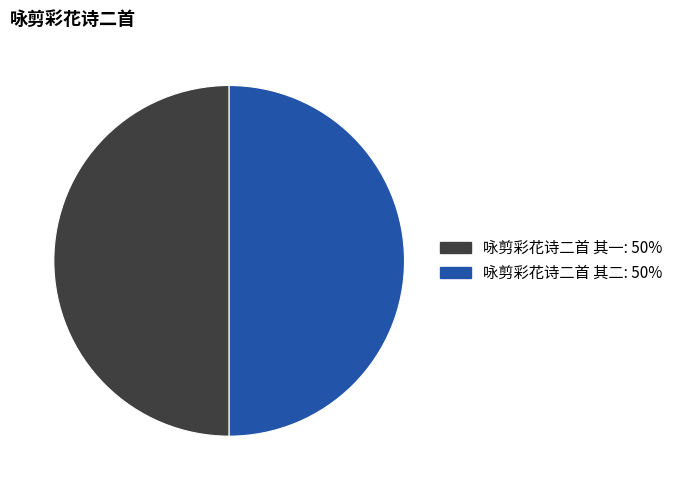

Combined, do 咏剪彩花诗二首 其一 and 咏剪彩花诗二首 其二 account for over 50%?

Yes